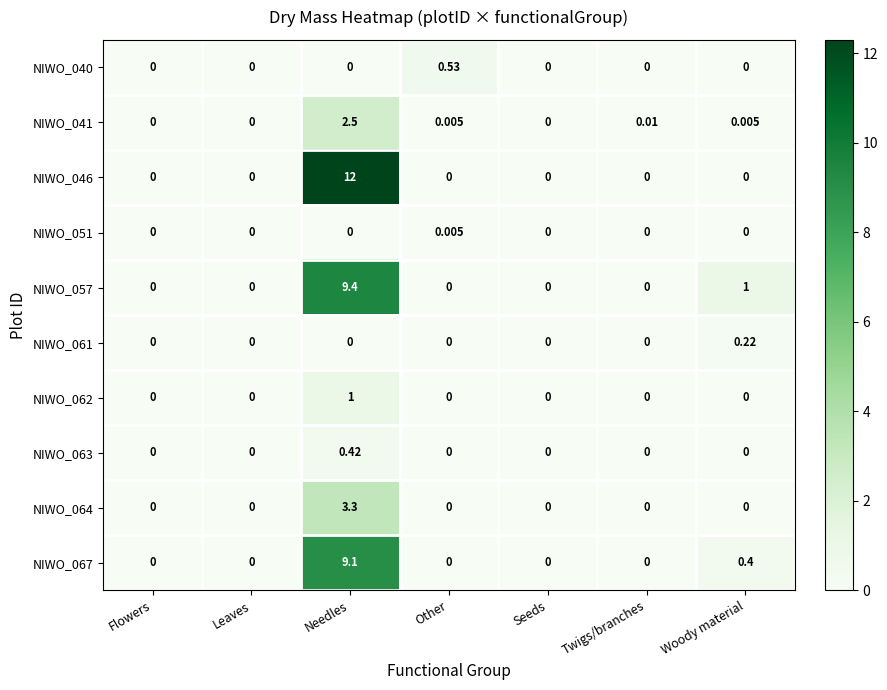

Is the value of NIWO_040 at Seeds greater than the value of NIWO_062 at Needles?

No